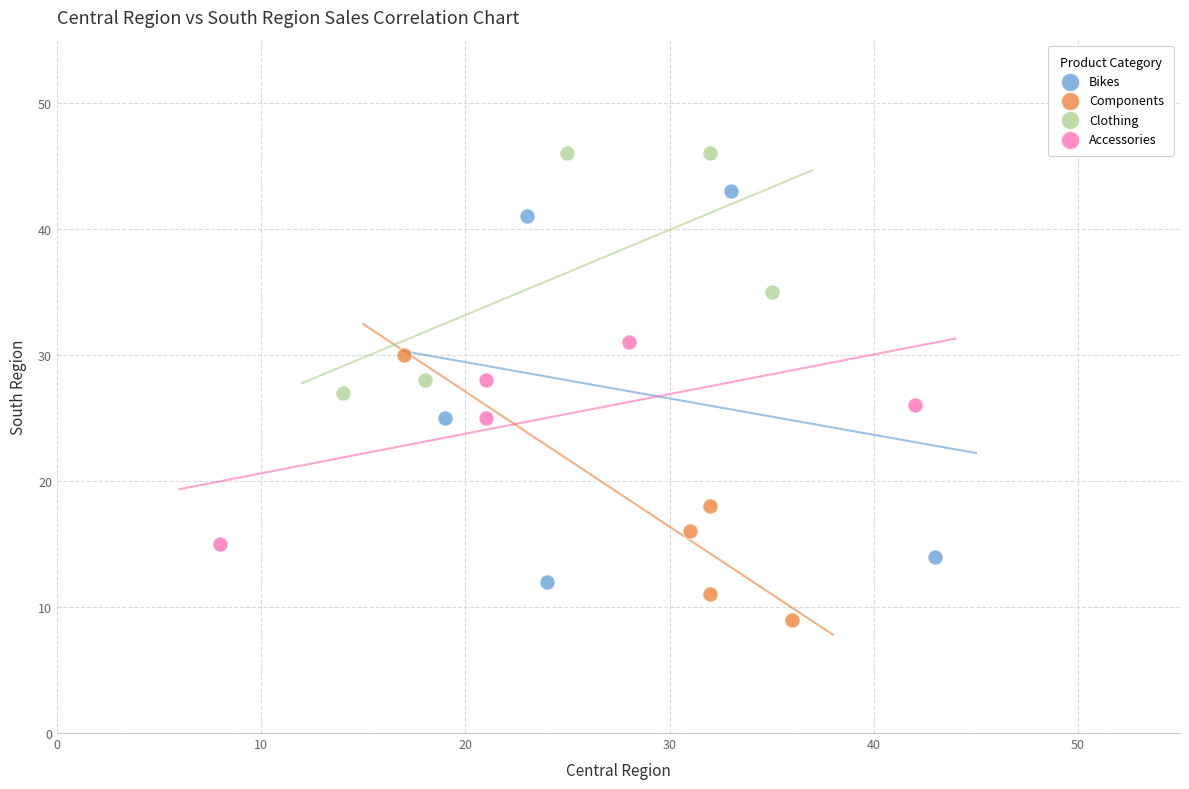

Which series contains the lowest Y value?

Components